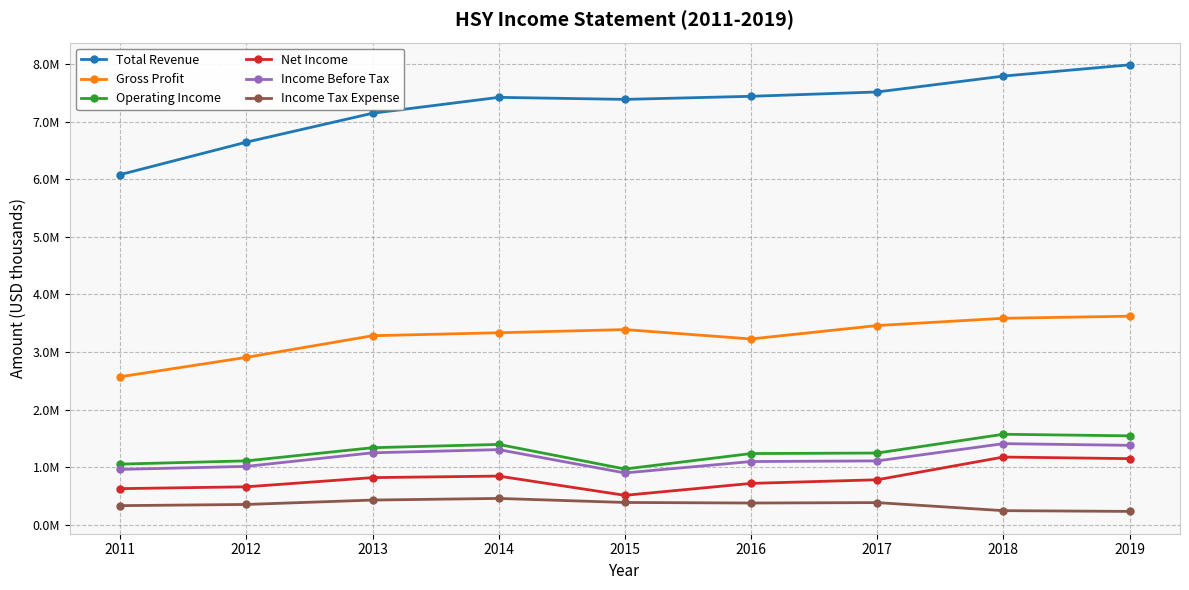

What are all the series names shown in the legend?

Total Revenue, Gross Profit, Operating Income, Net Income, Income Before Tax, Income Tax Expense